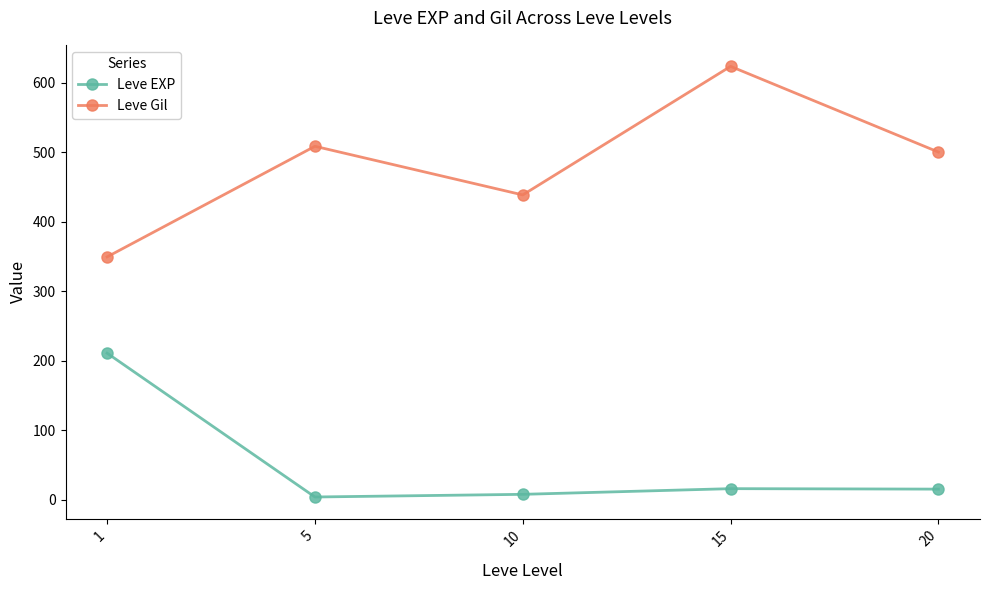

Rank the series by their average value, from lowest to highest.

Leve EXP, Leve Gil